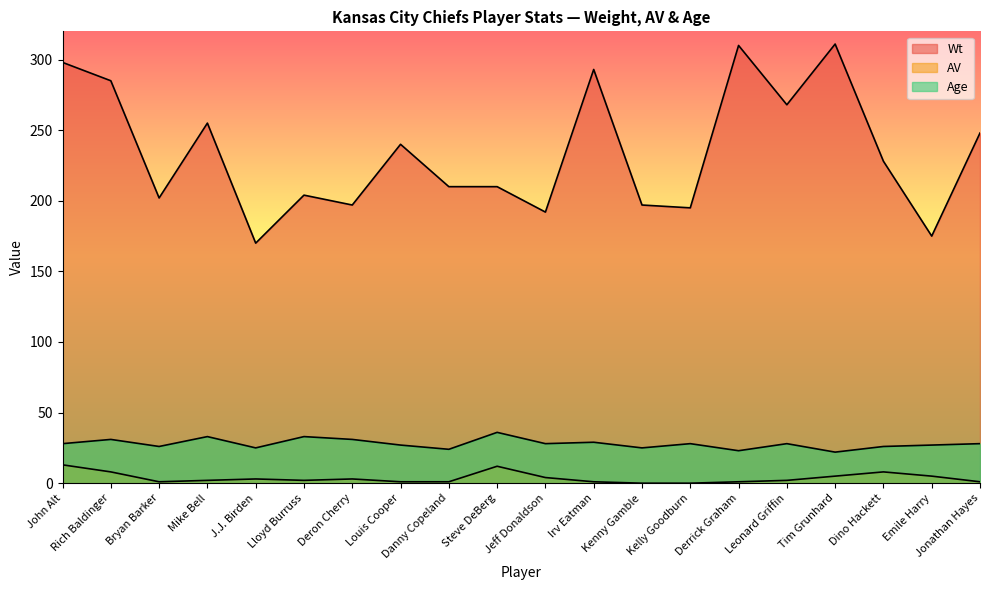

Does the chart display data point markers on the line(s)?

No